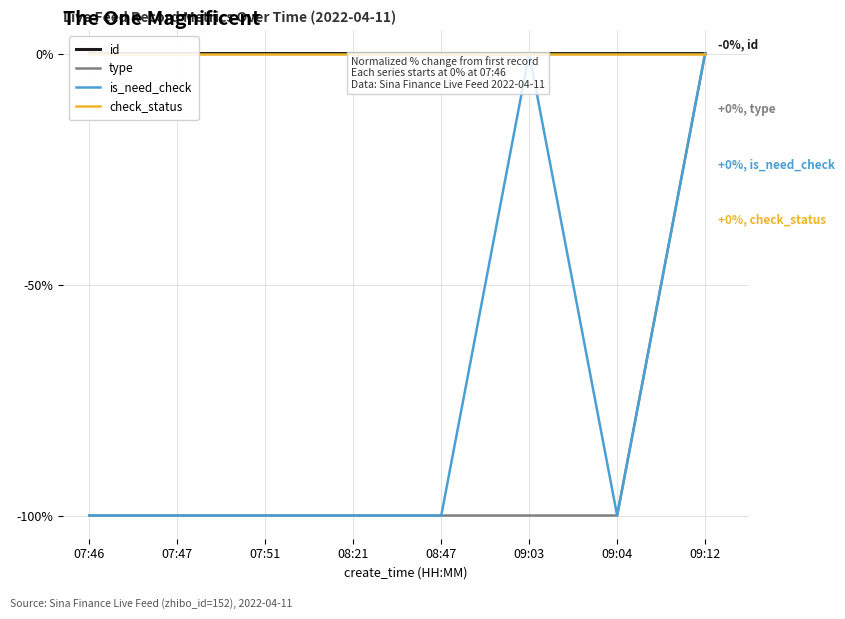

What is the difference between the highest and lowest values at 07:46?

100.0